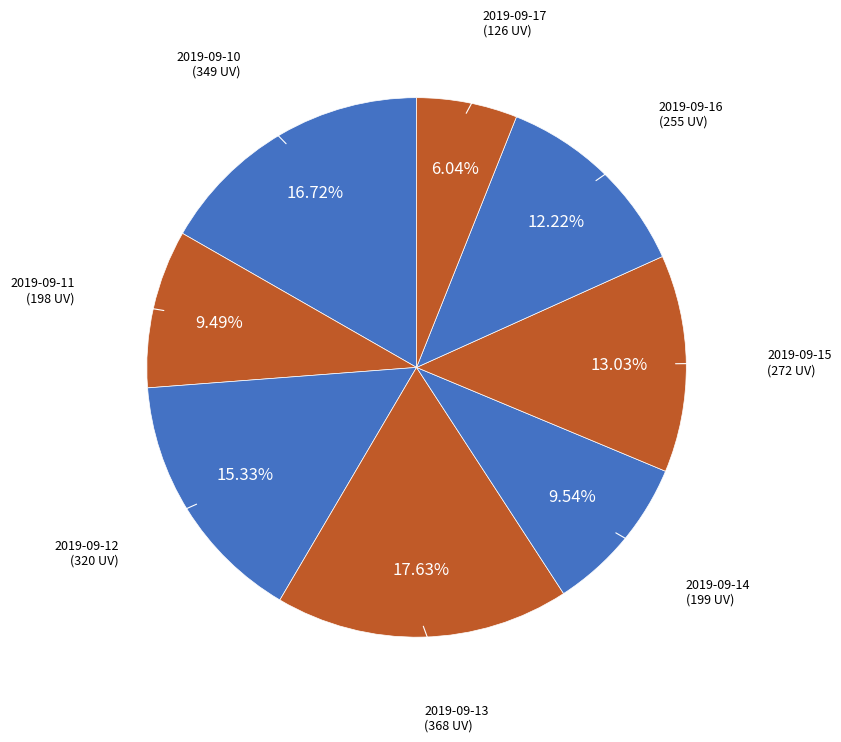

Which slice is the largest?

2019-09-13